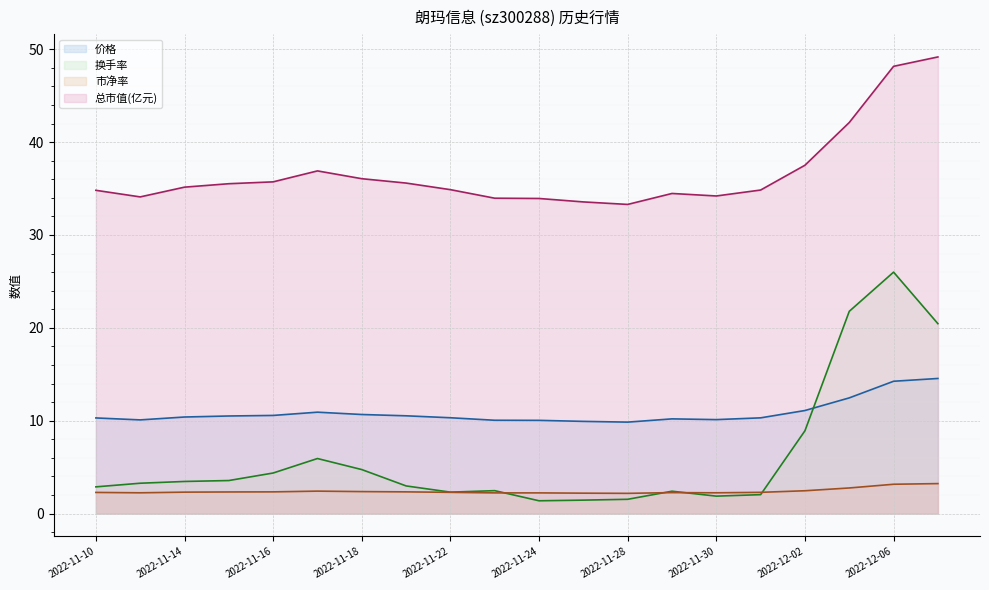

What is the average value of the 市净率 series?

2.4